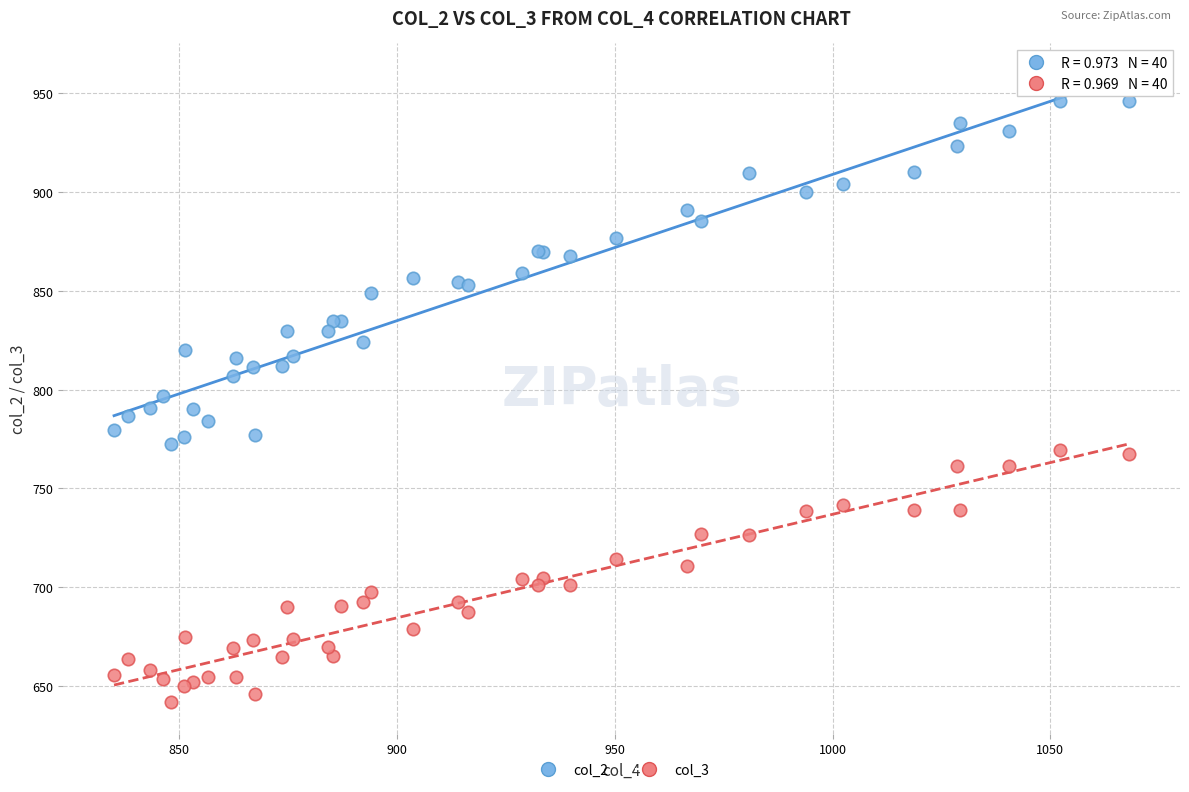

Which series reaches the maximum Y coordinate?

col_2